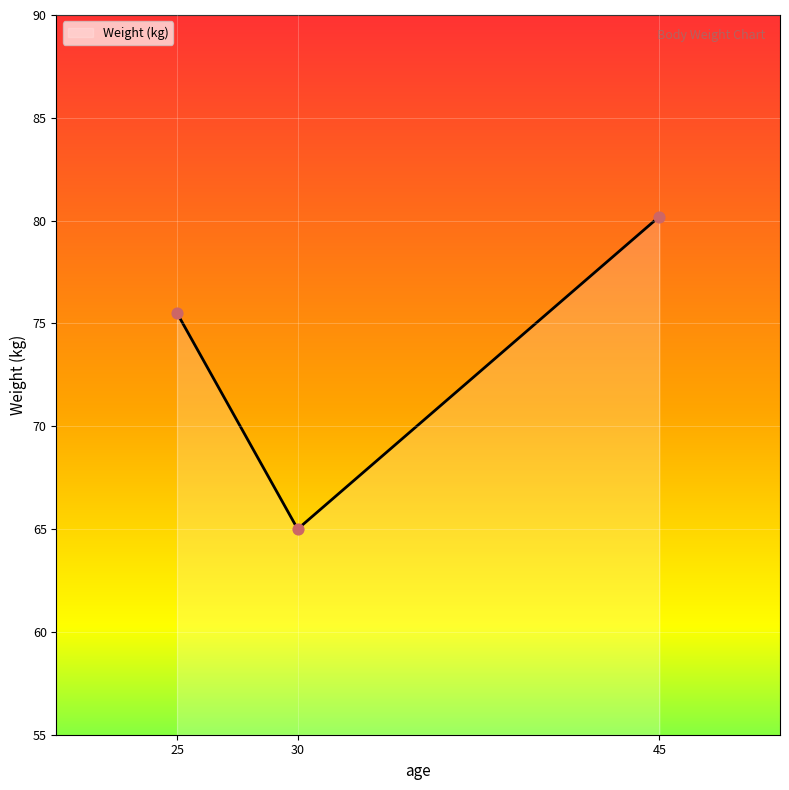

Between 25 and 30, which is larger?

25